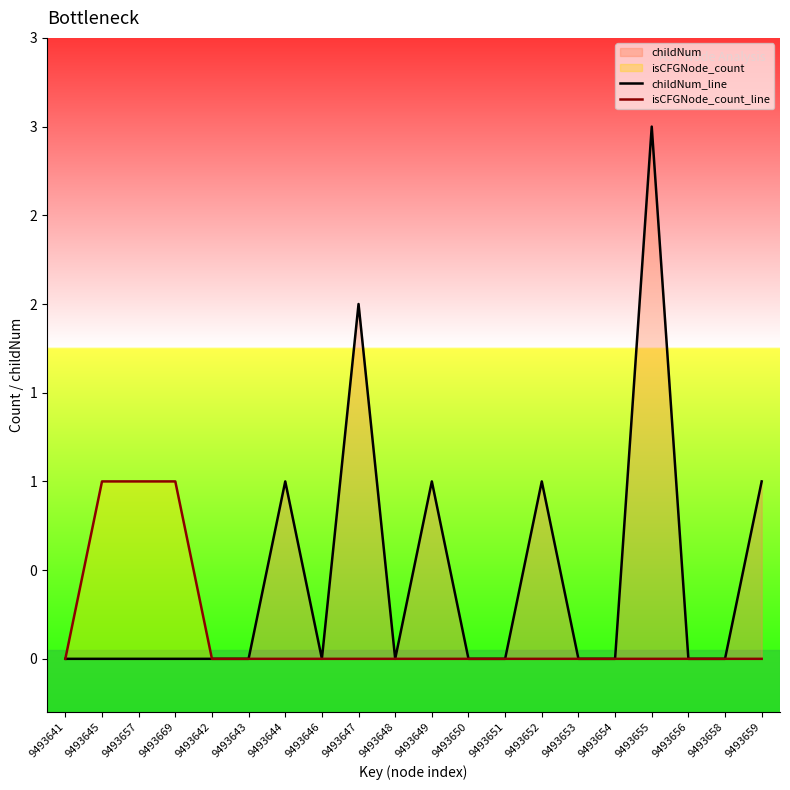

Is the value of childNum_line at 9493644 greater than the value of isCFGNode_count_line at 9493659?

Yes